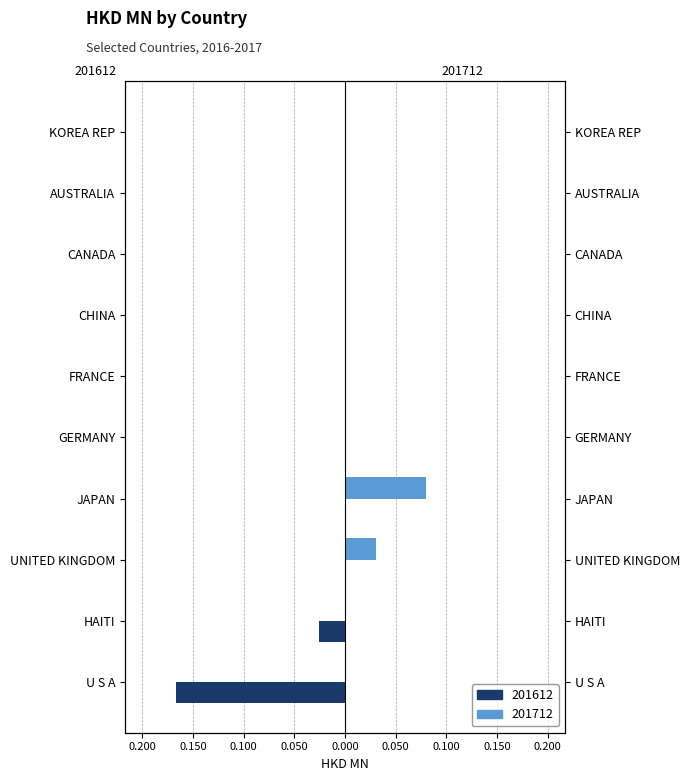

True or false: 201612 has a value of 0.0 at GERMANY.

True